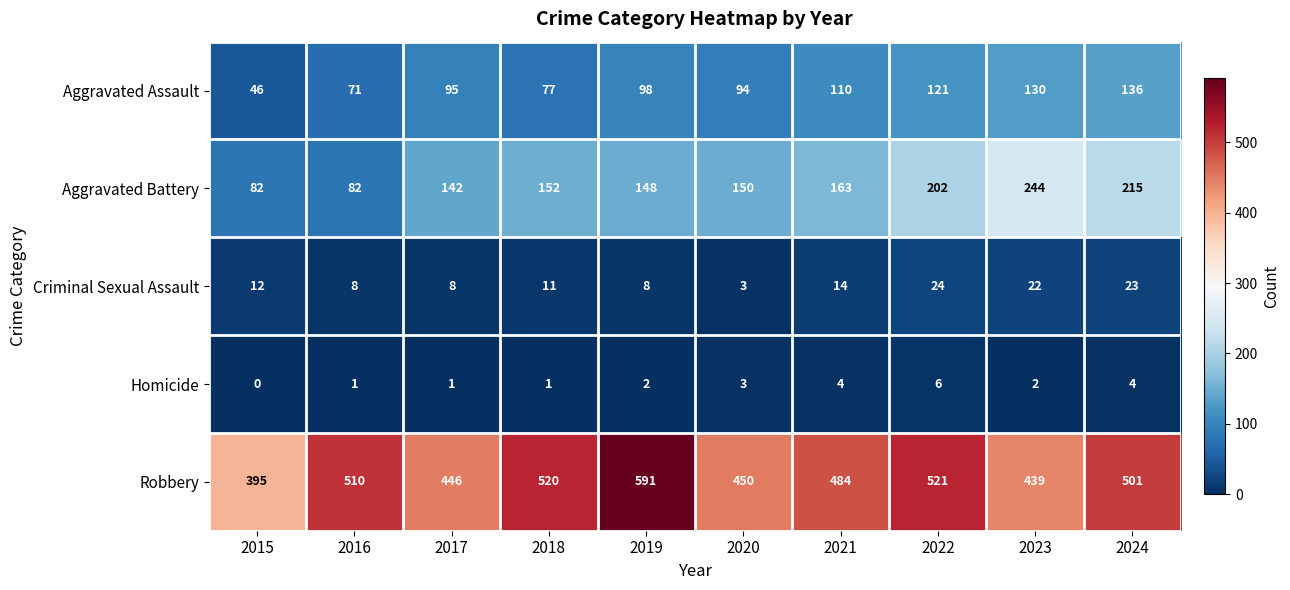

At which category is the sum across all series the highest?

2024